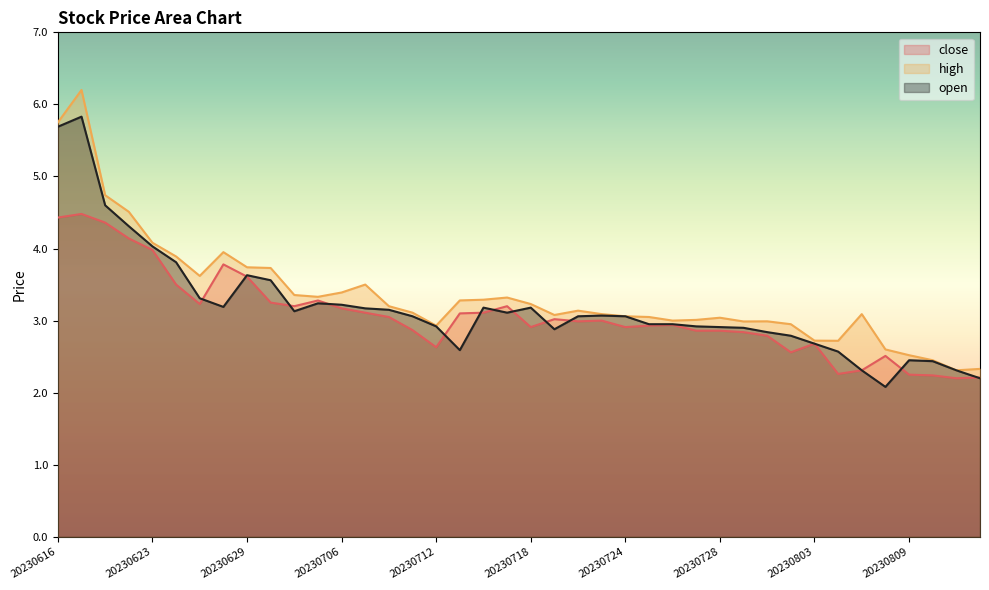

Is it true that close equals 3.5 at 20230626?

True